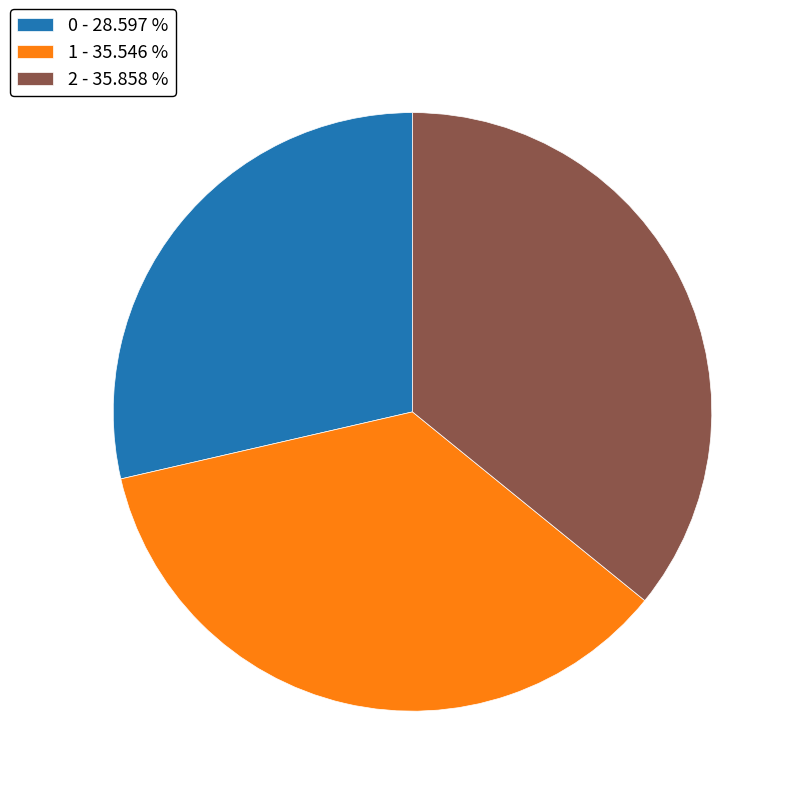

Is the sum of 2 - 35.858 % and 0 - 28.597 % greater than half?

Yes